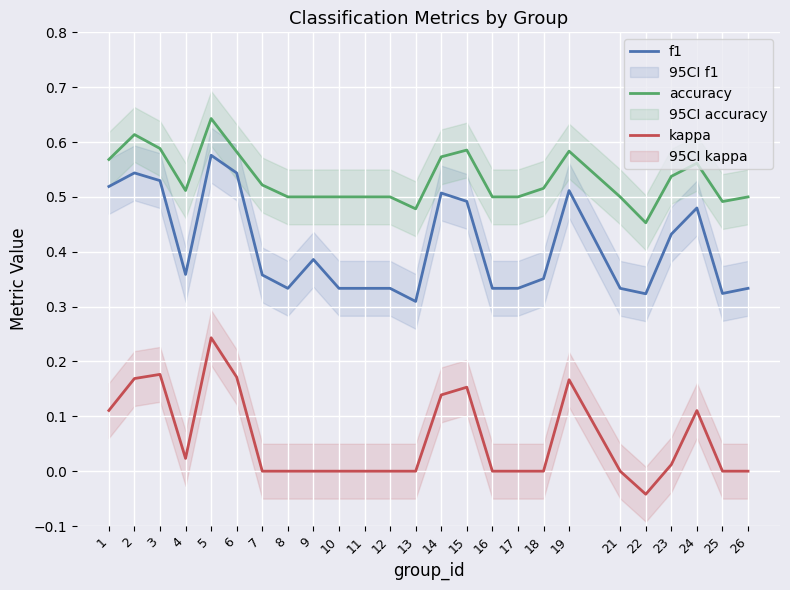

What is the greatest value displayed?

0.6